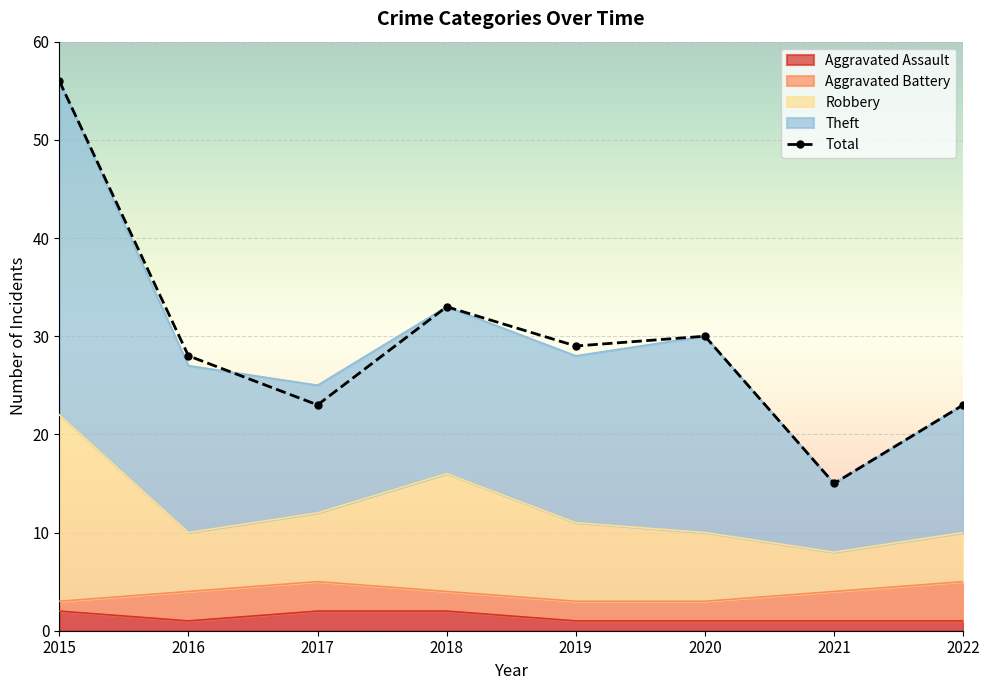

How many values exceed 29?

3